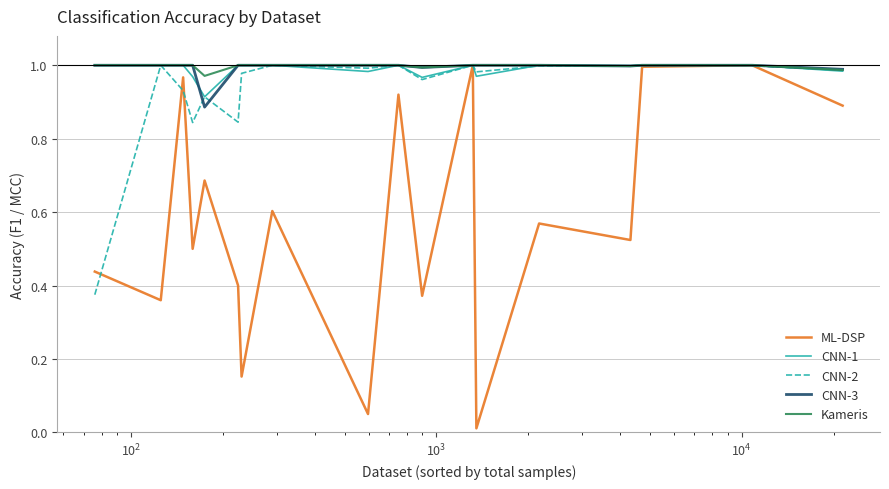

Which series has the largest range (max minus min)?

ML-DSP